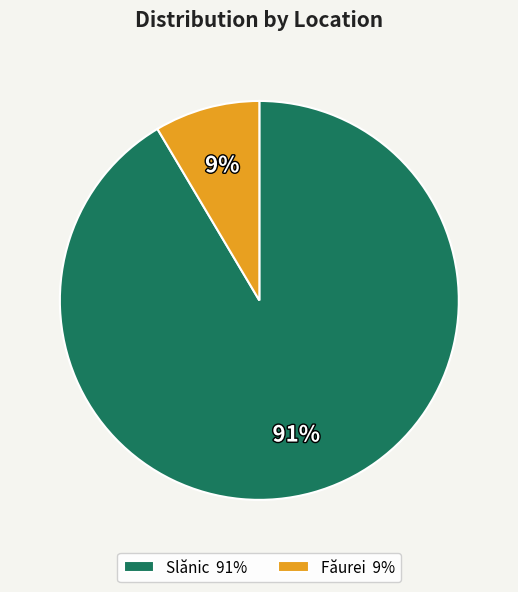

Is there a majority slice in this chart?

Yes